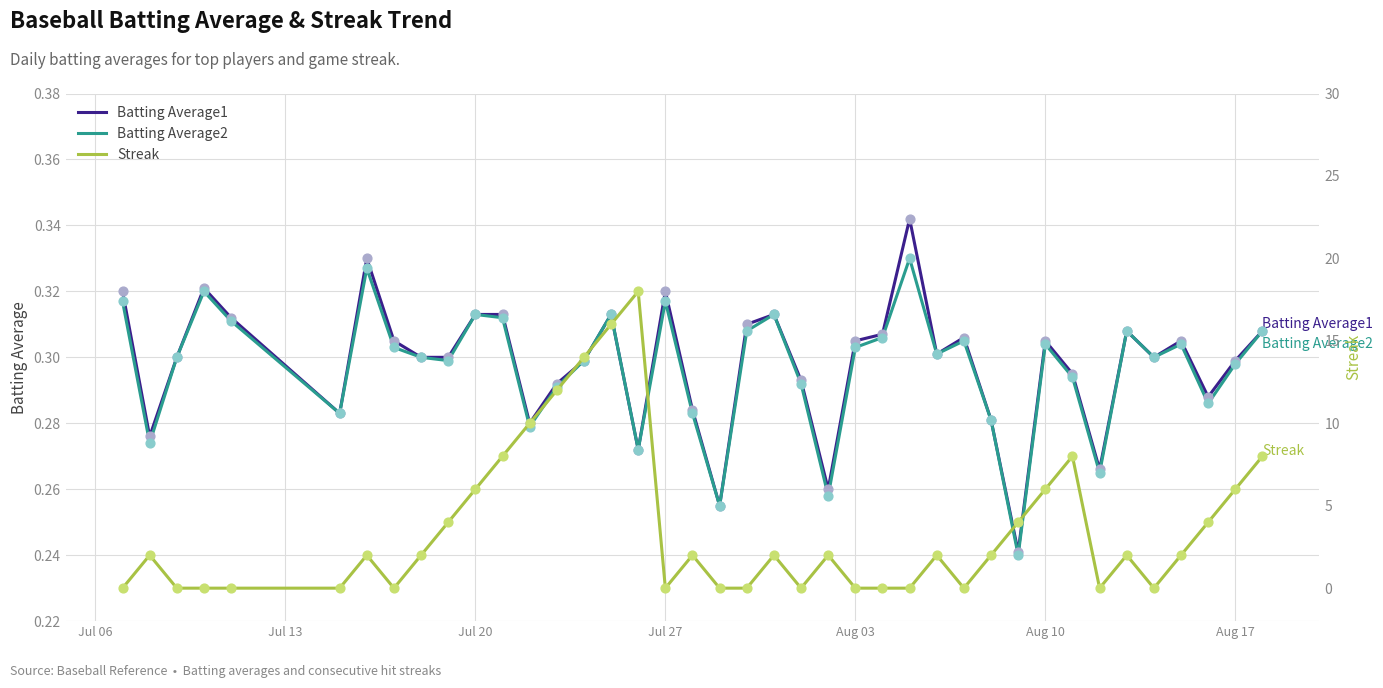

Which series has the largest total across all categories?

Streak